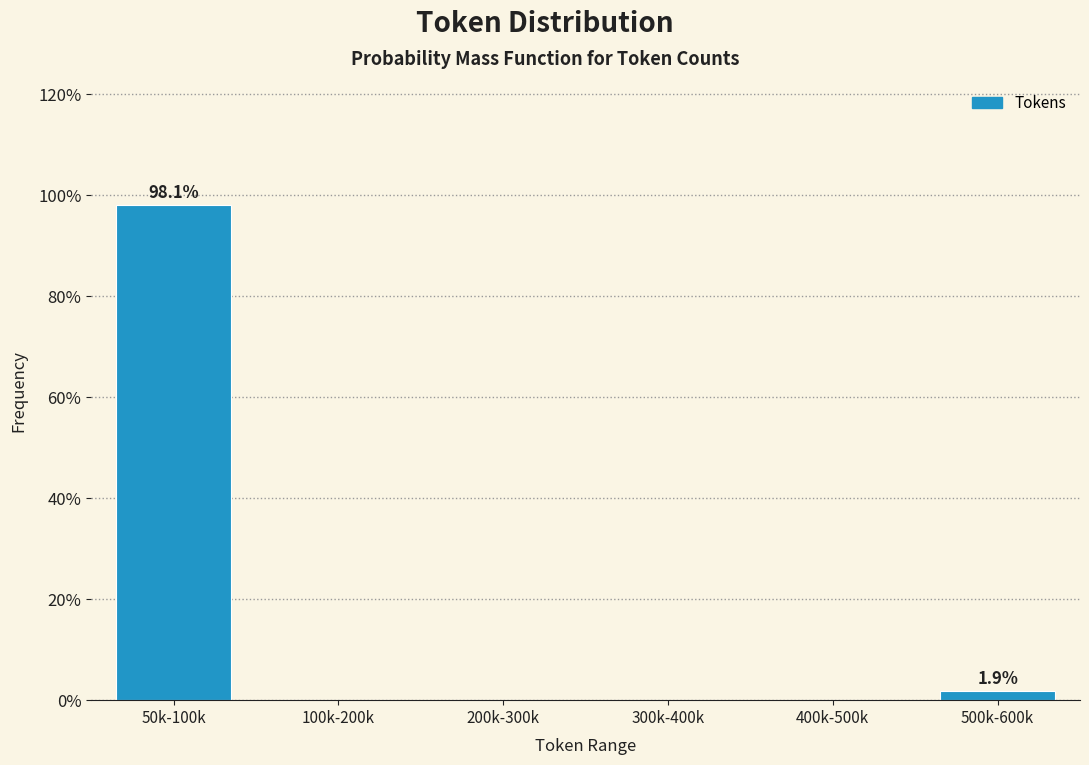

Are the bars horizontal?

No